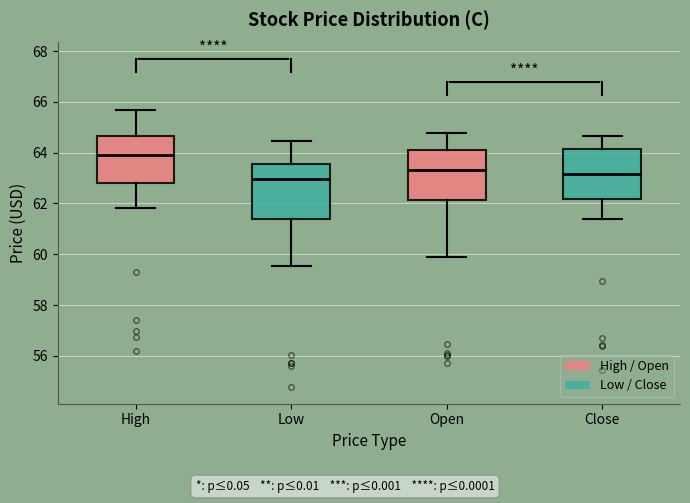

Comparing the boxes themselves (not the whiskers), which one is the tallest?

Low